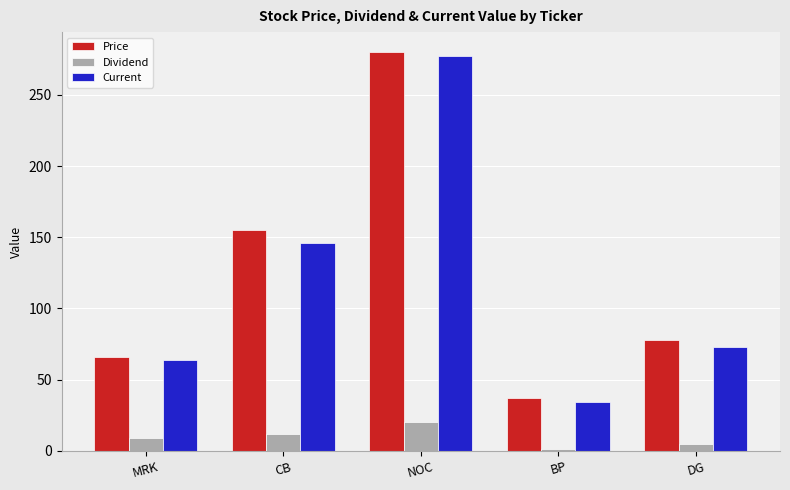

The Price series shows 56.2 at BP. True or false?

False